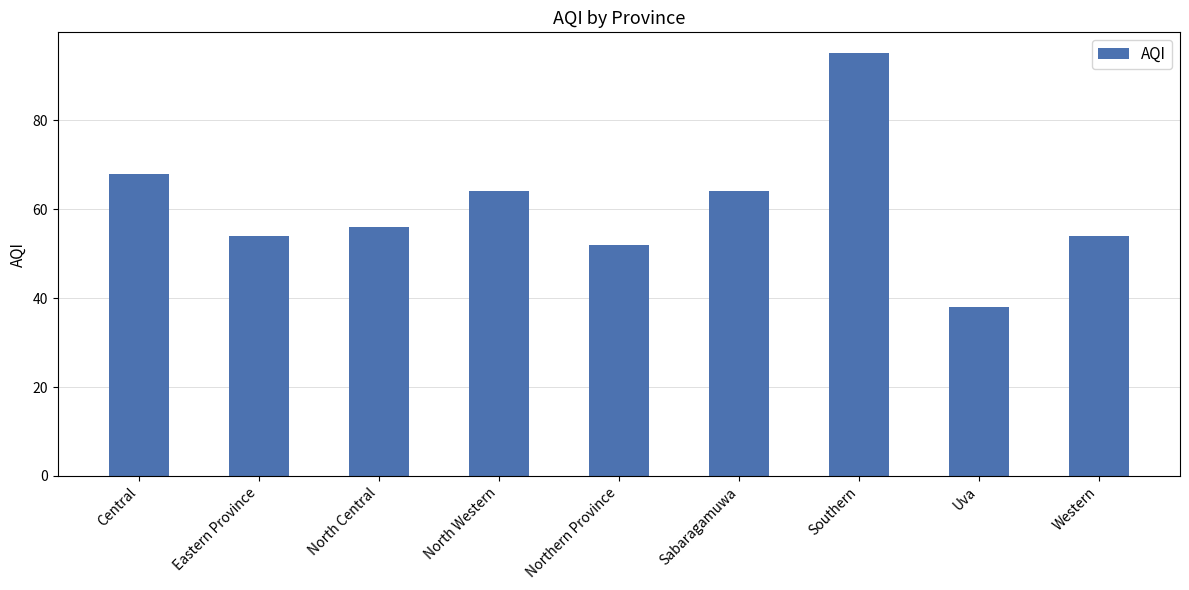

How many bars are there in total?

9